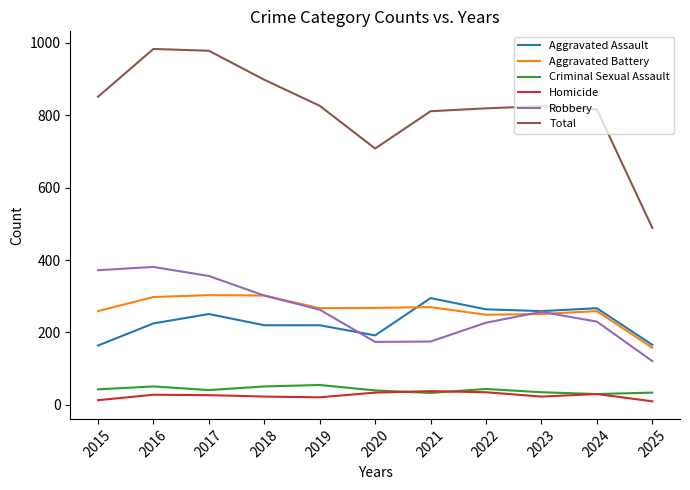

Where is the first local maximum for Aggravated Assault?

2017